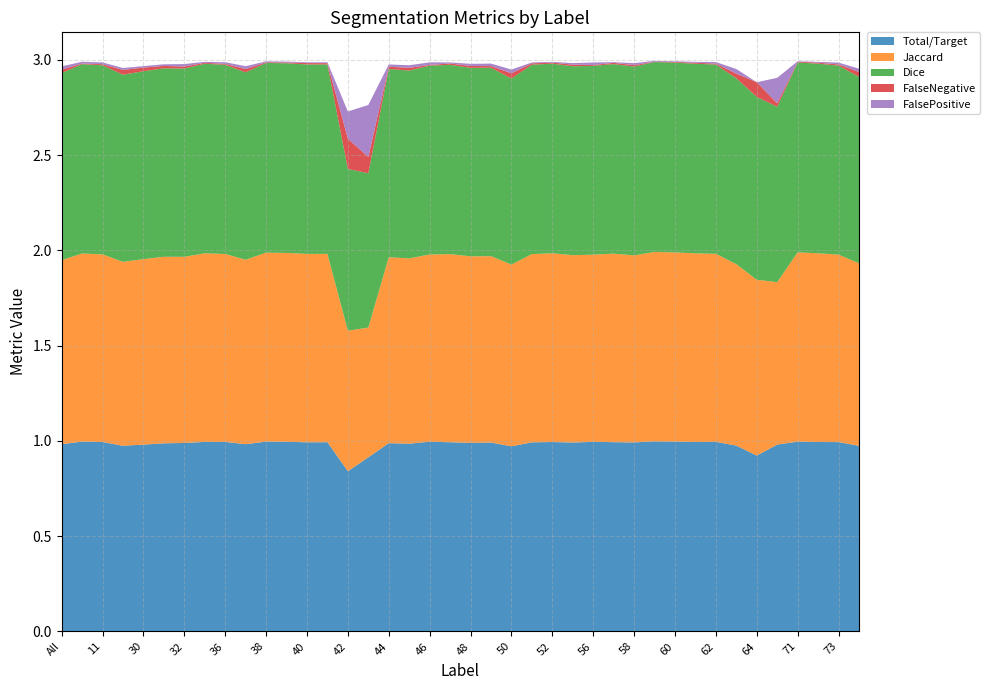

Reading left to right, what are all the values shown in this chart?

Total/Target: All=1.0	4=1.0	11=1.0	23=1.0	30=1.0	31=1.0	32=1.0	35=1.0	36=1.0	37=1.0	38=1.0	39=1.0	40=1.0	41=1.0	42=0.8	43=0.9	44=1.0	45=1.0	46=1.0	47=1.0	48=1.0	49=1.0	50=1.0	51=1.0	52=1.0	55=1.0	56=1.0	57=1.0	58=1.0	59=1.0	60=1.0	61=1.0	62=1.0	63=1.0	64=0.9	69=1.0	71=1.0	72=1.0	73=1.0	75=1.0
Jaccard: All=1.0	4=1.0	11=1.0	23=1.0	30=1.0	31=1.0	32=1.0	35=1.0	36=1.0	37=1.0	38=1.0	39=1.0	40=1.0	41=1.0	42=0.7	43=0.7	44=1.0	45=1.0	46=1.0	47=1.0	48=1.0	49=1.0	50=1.0	51=1.0	52=1.0	55=1.0	56=1.0	57=1.0	58=1.0	59=1.0	60=1.0	61=1.0	62=1.0	63=1.0	64=0.9	69=0.9	71=1.0	72=1.0	73=1.0	75=1.0
Dice: All=1.0	4=1.0	11=1.0	23=1.0	30=1.0	31=1.0	32=1.0	35=1.0	36=1.0	37=1.0	38=1.0	39=1.0	40=1.0	41=1.0	42=0.8	43=0.8	44=1.0	45=1.0	46=1.0	47=1.0	48=1.0	49=1.0	50=1.0	51=1.0	52=1.0	55=1.0	56=1.0	57=1.0	58=1.0	59=1.0	60=1.0	61=1.0	62=1.0	63=1.0	64=1.0	69=0.9	71=1.0	72=1.0	73=1.0	75=1.0
FalseNegative: All=0.0	4=0.0	11=0.0	23=0.0	30=0.0	31=0.0	32=0.0	35=0.0	36=0.0	37=0.0	38=0.0	39=0.0	40=0.0	41=0.0	42=0.2	43=0.1	44=0.0	45=0.0	46=0.0	47=0.0	48=0.0	49=0.0	50=0.0	51=0.0	52=0.0	55=0.0	56=0.0	57=0.0	58=0.0	59=0.0	60=0.0	61=0.0	62=0.0	63=0.0	64=0.1	69=0.0	71=0.0	72=0.0	73=0.0	75=0.0
FalsePositive: All=0.0	4=0.0	11=0.0	23=0.0	30=0.0	31=0.0	32=0.0	35=0.0	36=0.0	37=0.0	38=0.0	39=0.0	40=0.0	41=0.0	42=0.1	43=0.3	44=0.0	45=0.0	46=0.0	47=0.0	48=0.0	49=0.0	50=0.0	51=0.0	52=0.0	55=0.0	56=0.0	57=0.0	58=0.0	59=0.0	60=0.0	61=0.0	62=0.0	63=0.0	64=0.0	69=0.1	71=0.0	72=0.0	73=0.0	75=0.0